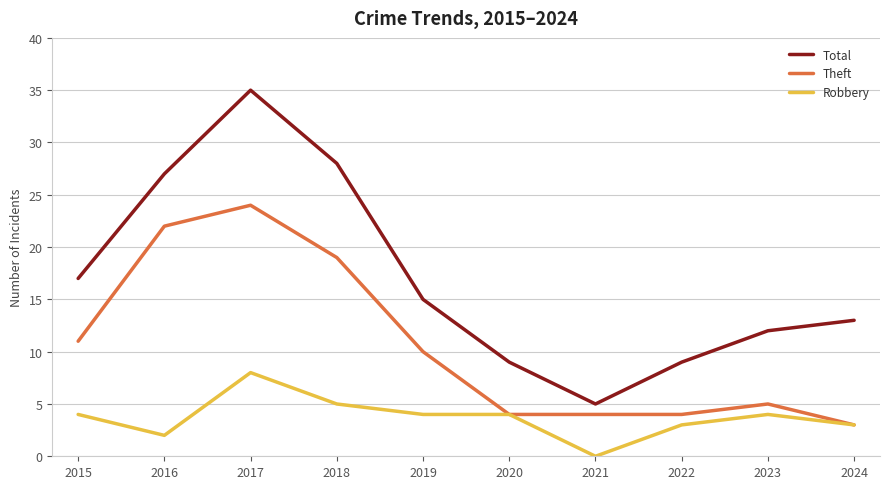

How many interior local valleys does the Total series have?

1